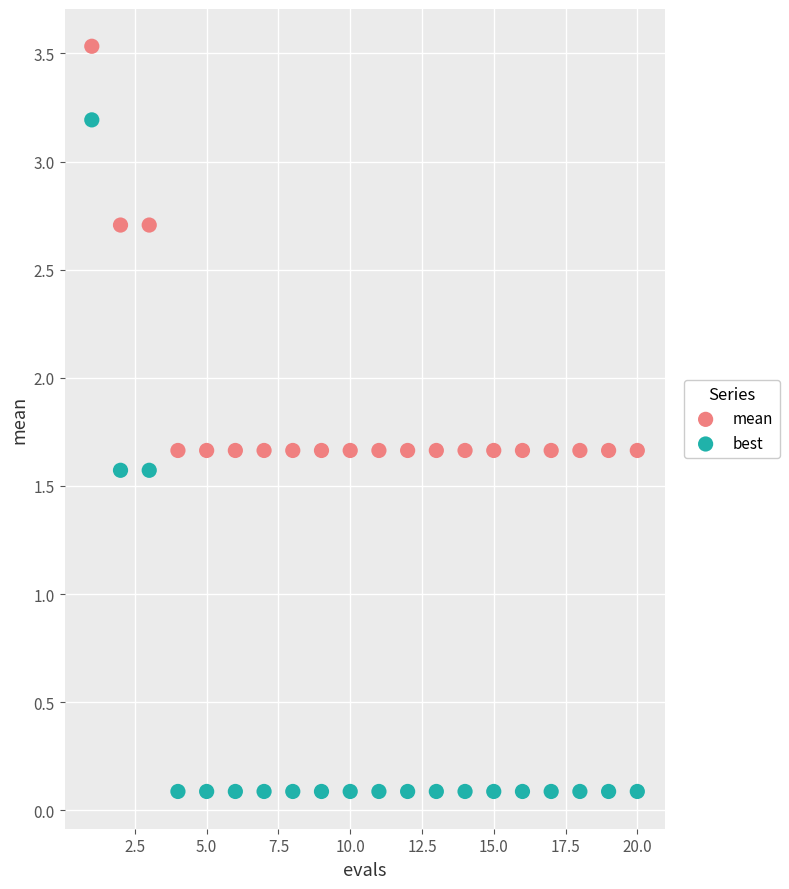

Across all data points, what is the range of Y values (max minus min)?

3.4